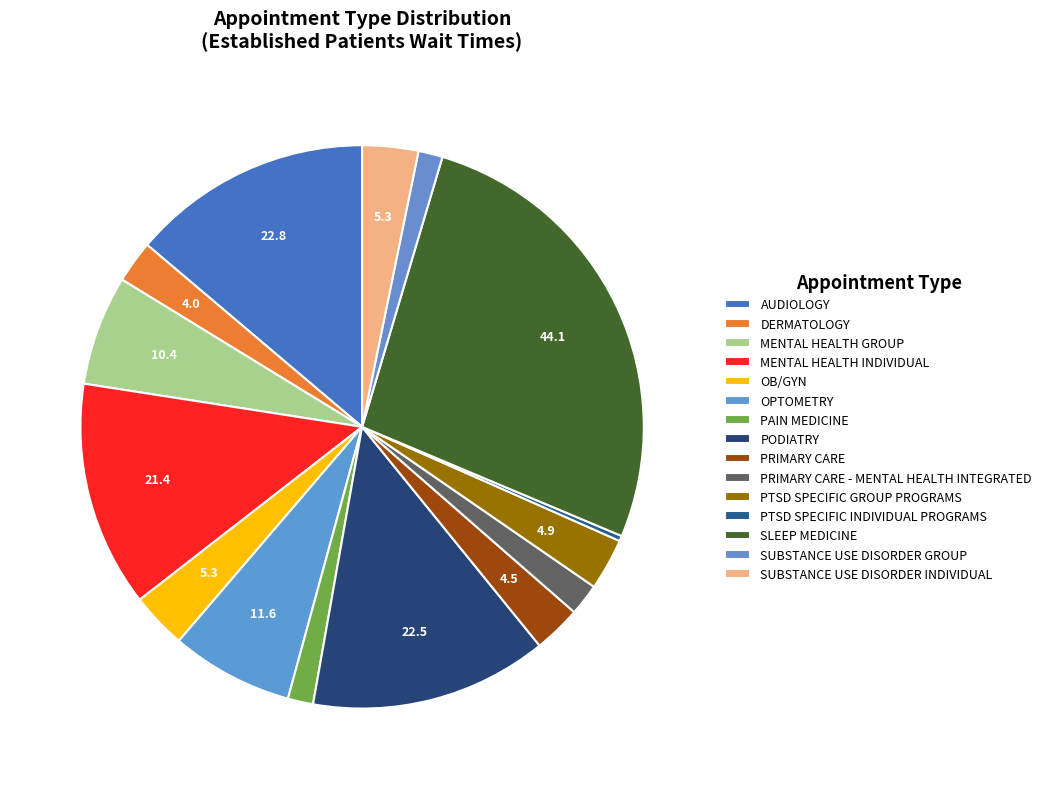

Combined, do DERMATOLOGY and OPTOMETRY account for over 50%?

No